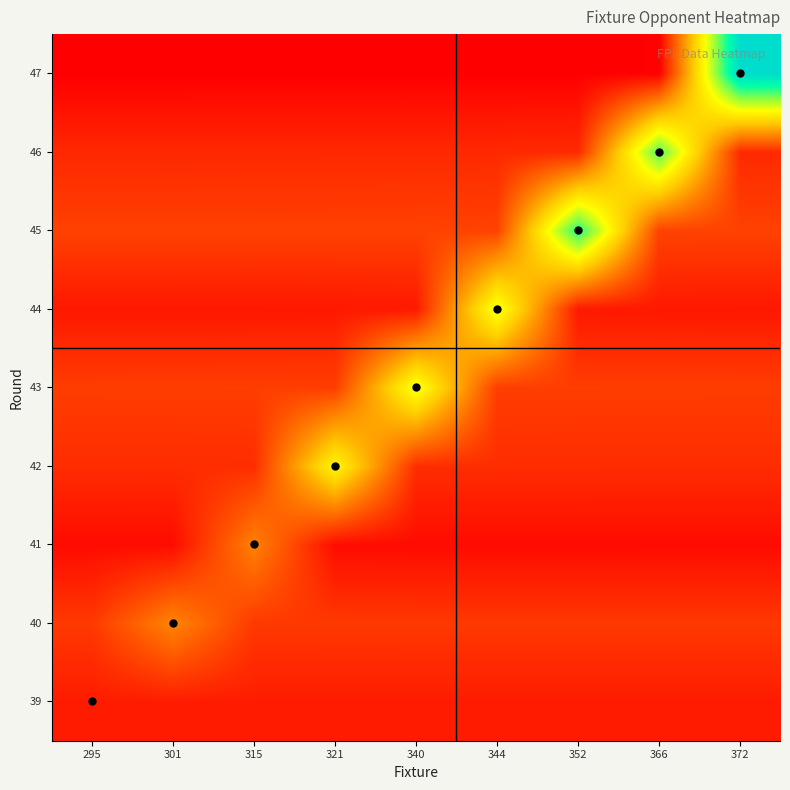

Reading left to right, transcribe all the data shown in this chart.

39: 295=110.0	301=110.0	315=110.0	321=110.0	340=110.0	344=110.0	352=110.0	366=110.0	372=110.0
40: 295=180.9	301=367.0	315=180.9	321=180.5	340=180.3	344=180.2	352=180.2	366=180.2	372=180.1
41: 295=70.7	301=71.4	315=359.0	321=71.4	340=70.7	344=70.5	352=70.4	366=70.3	372=70.2
42: 295=150.9	301=151.3	315=152.6	321=681.0	340=152.6	344=151.3	352=150.9	366=150.7	372=150.5
43: 295=190.7	301=190.9	315=191.4	321=192.7	340=736.0	344=192.7	352=191.4	366=190.9	372=190.7
44: 295=100.6	301=100.8	315=101.1	321=101.6	340=103.2	344=740.0	352=103.2	366=101.6	372=101.1
45: 295=200.7	301=200.8	315=201.0	321=201.3	340=202.0	344=204.0	352=995.0	366=204.0	372=202.0
46: 295=140.6	301=140.7	315=140.8	321=141.0	340=141.3	344=142.0	352=143.9	366=933.0	372=143.9
47: 295=40.7	301=40.8	315=41.0	321=41.2	340=41.4	344=41.9	352=42.9	366=45.8	372=1201.0